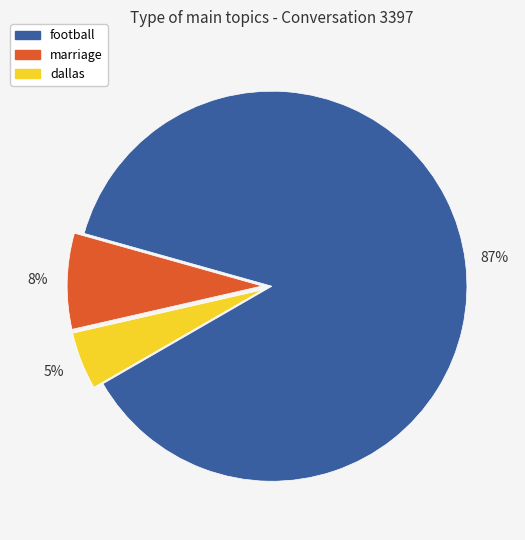

Which category has the biggest portion of the pie?

football